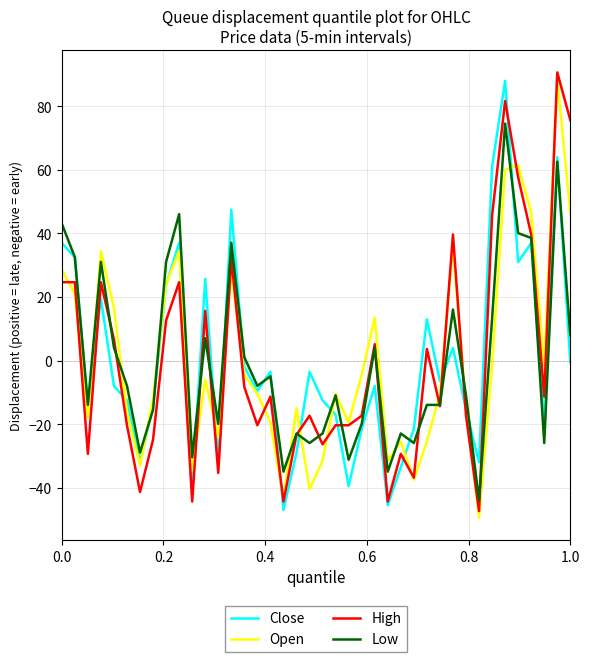

What is the difference between the maximum and minimum values in the Low series?

118.5